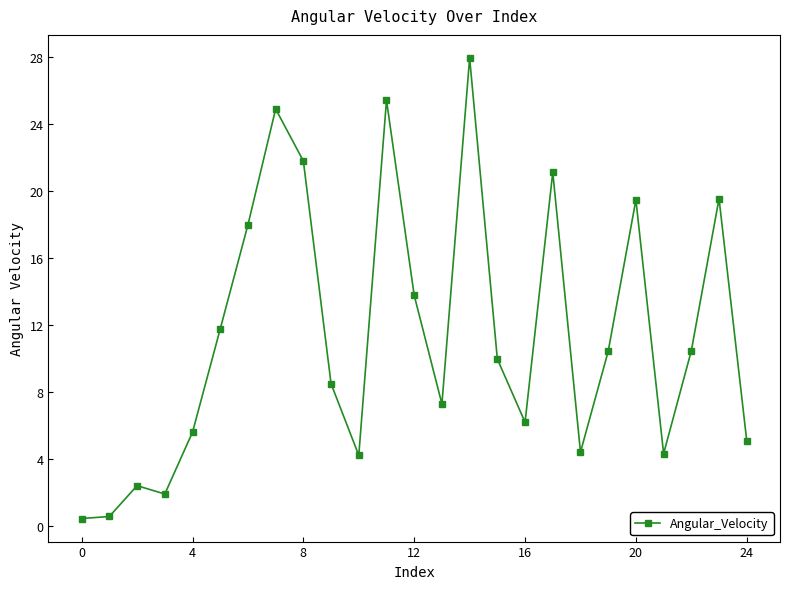

True or false: there are more than 2 points higher than both neighbors.

True